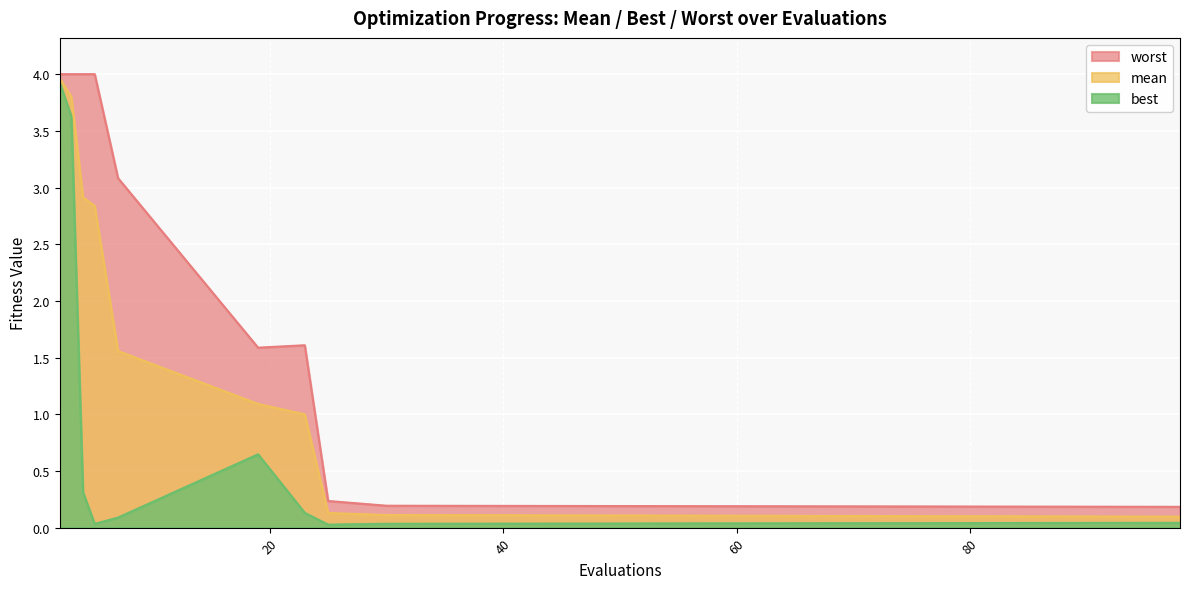

The mean series shows 4.0 at 2. True or false?

True